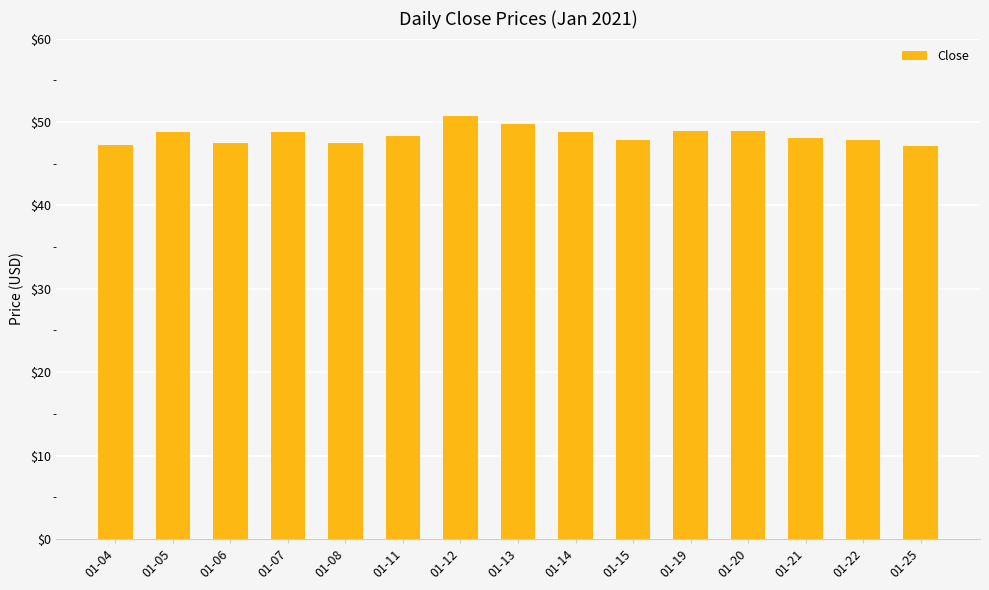

The chart shows a value of 47.3 at 01-04. True or false?

True